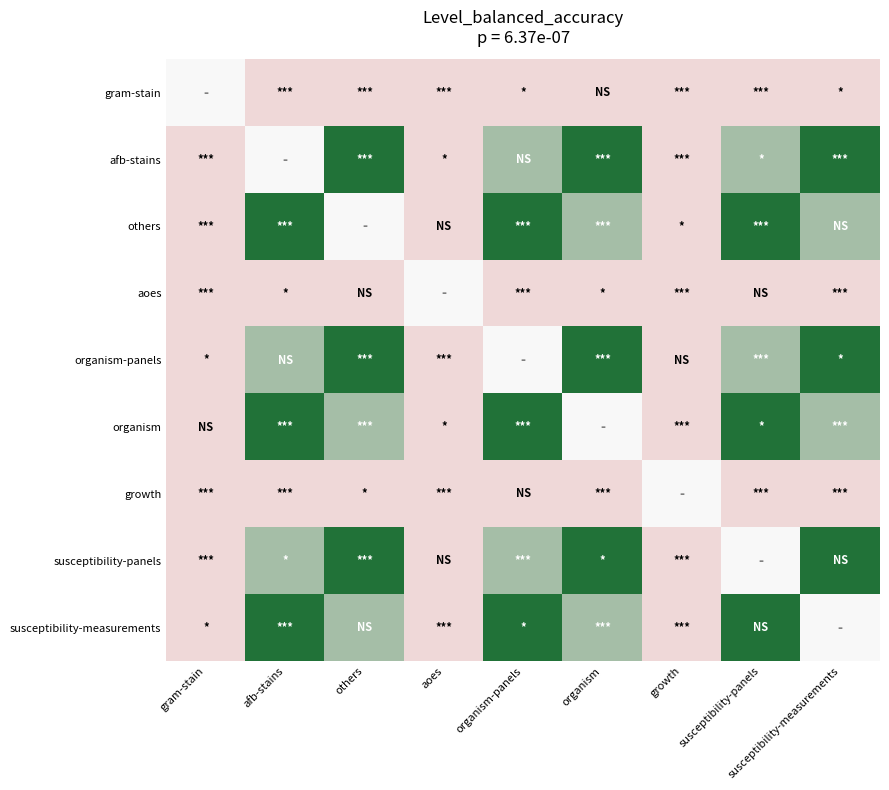

What is the maximum value shown in the chart?

1.6